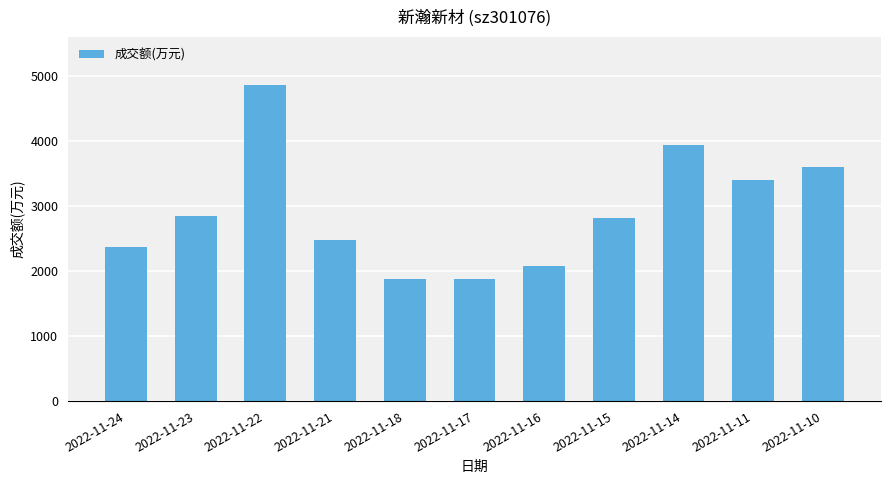

Does the chart contain any negative values?

No